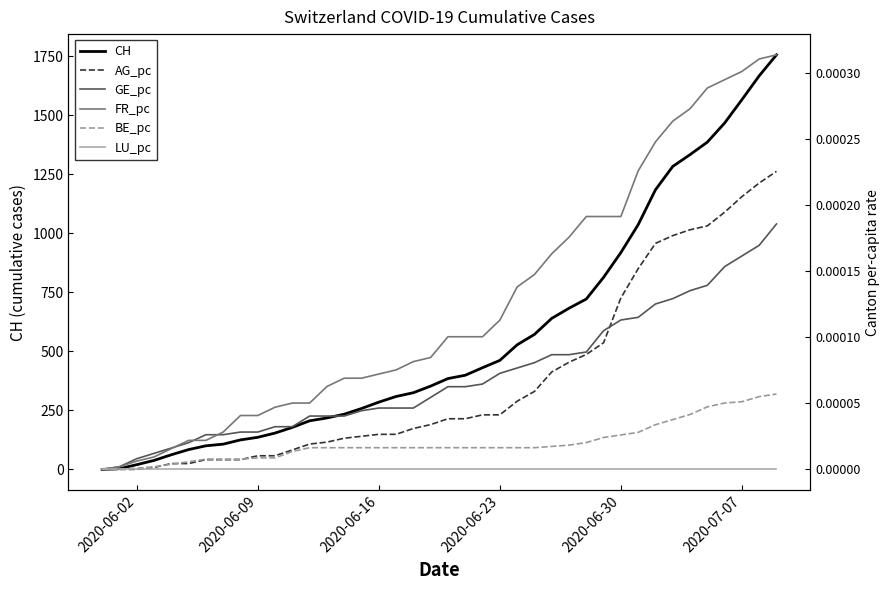

Which category has the lowest value in the BE_pc series?

2020-06-02